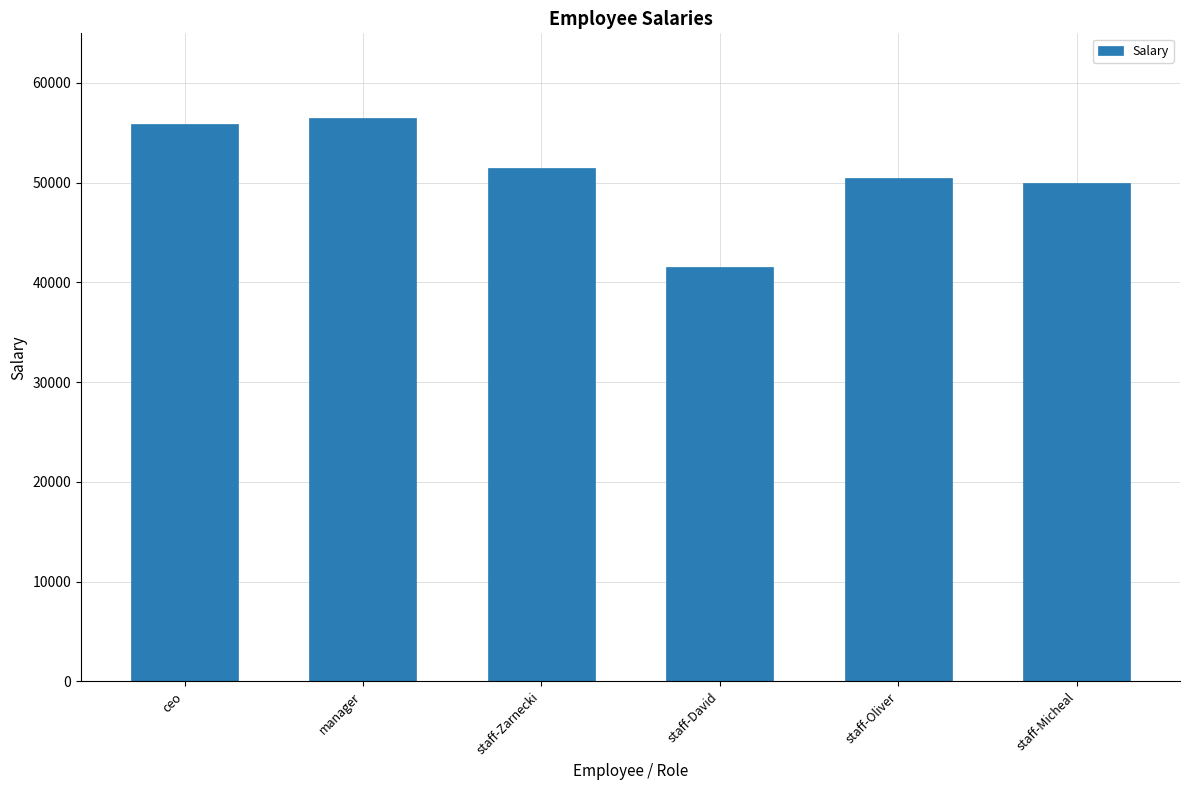

What position from the right is staff-Micheal?

1